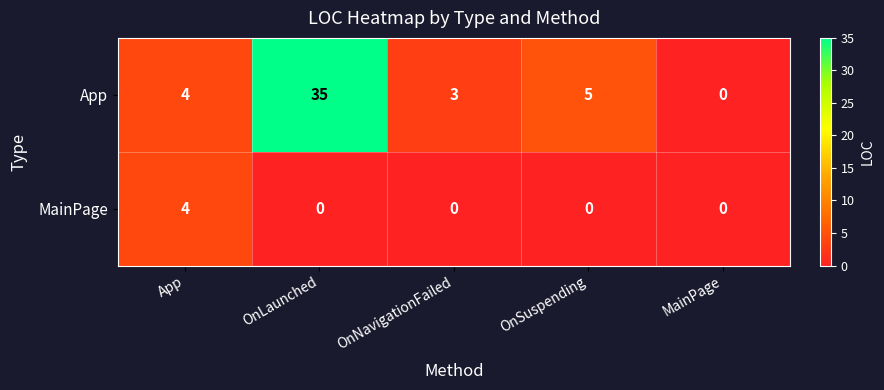

List the series in order of their overall mean, lowest first.

MainPage, App